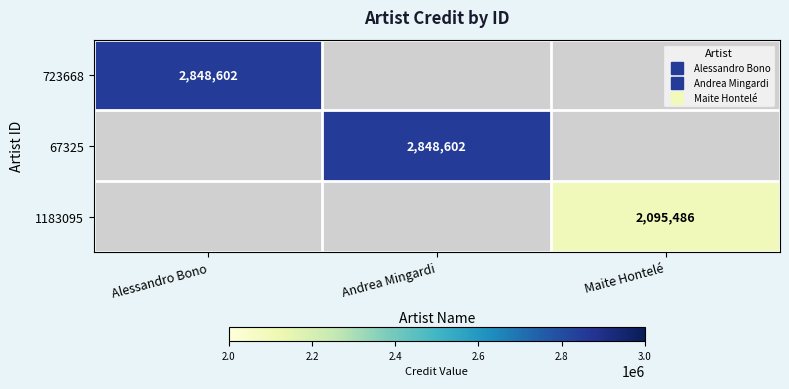

At how many categories does at least one series exceed 2216021?

2